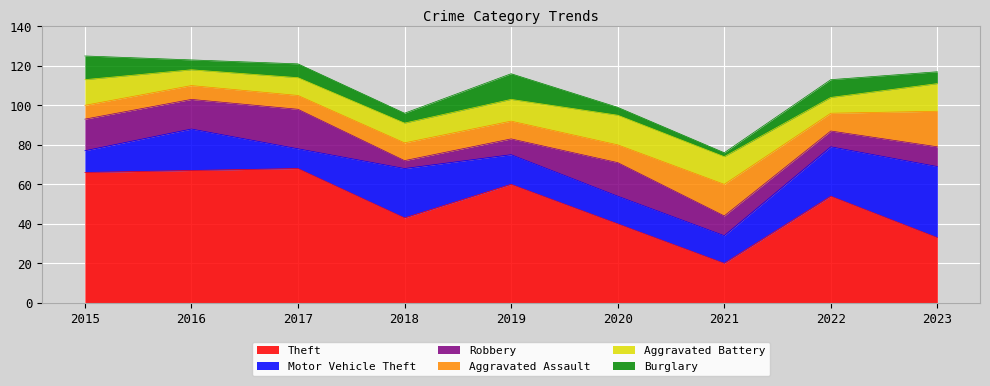

How many values in the Aggravated Battery series exceed 11?

4